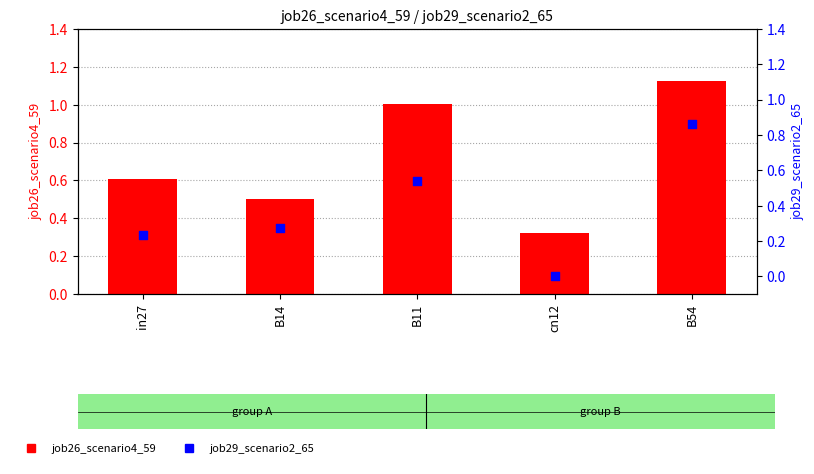

At how many categories does at least one series exceed 0?

5